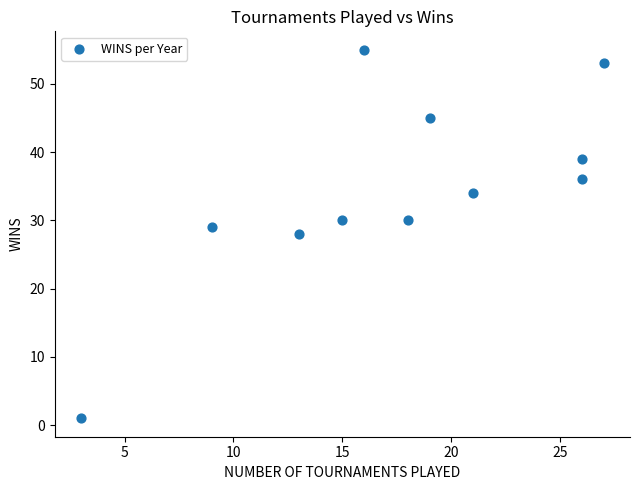

What is the range of X values (max minus min)?

24